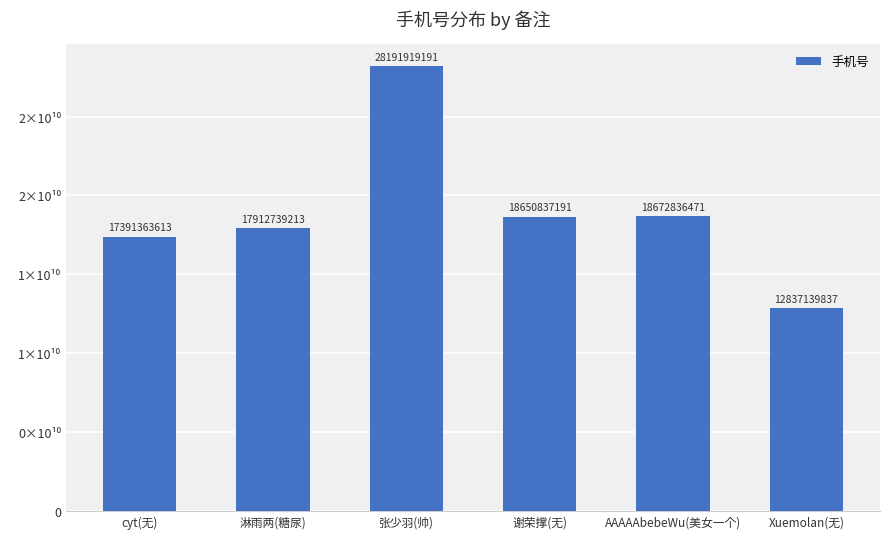

Does the chart contain any negative values?

No